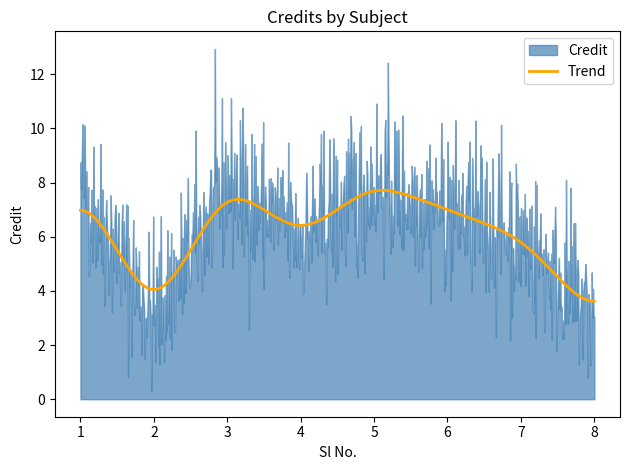

What is the value of the 2nd point from the left?

3